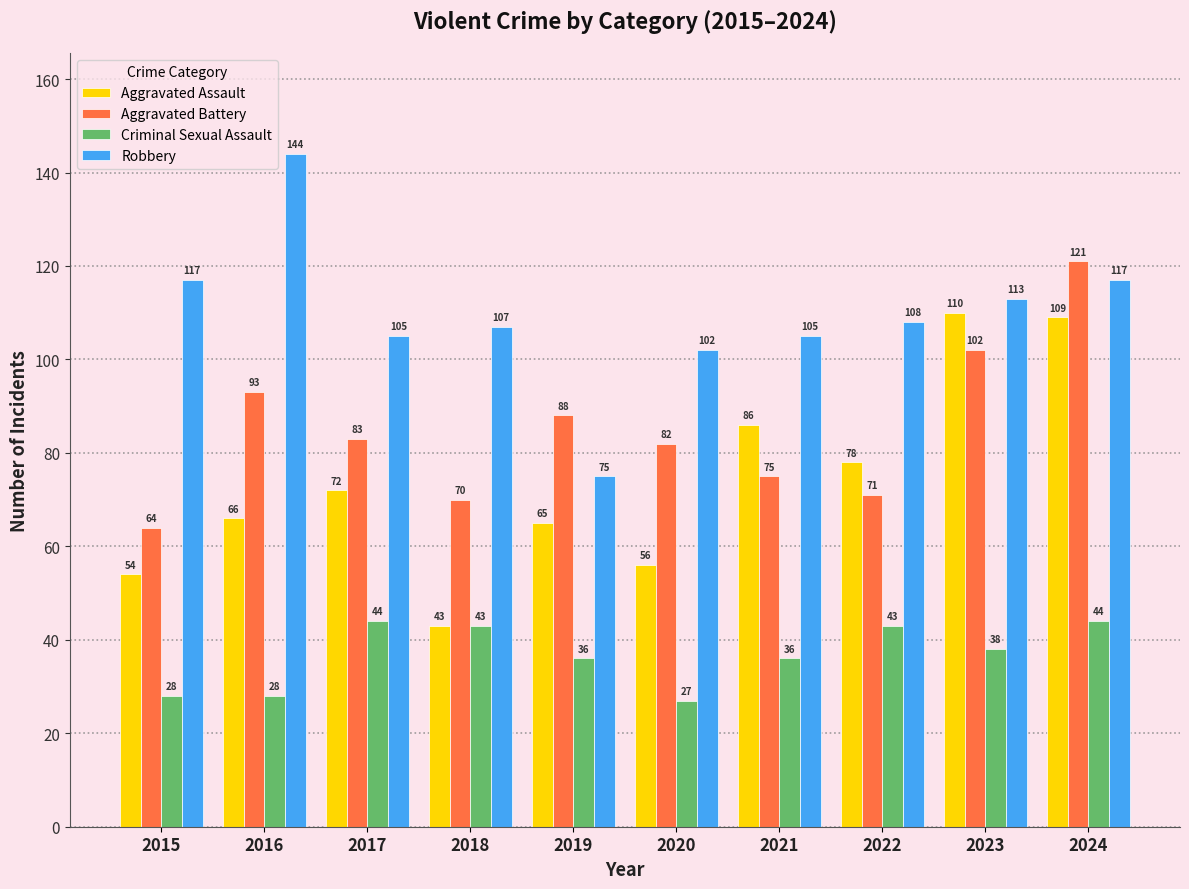

Between 2015 and 2023, which series saw the biggest shift?

Aggravated Assault